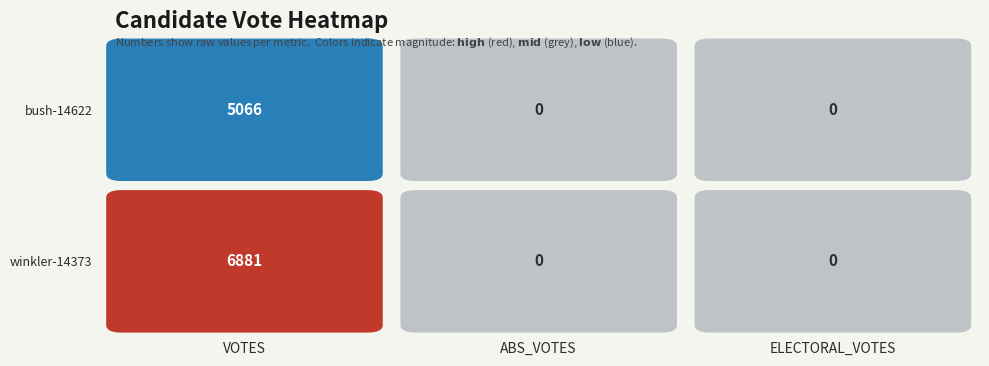

Rank the series by their maximum value, from lowest to highest.

bush-14622, winkler-14373